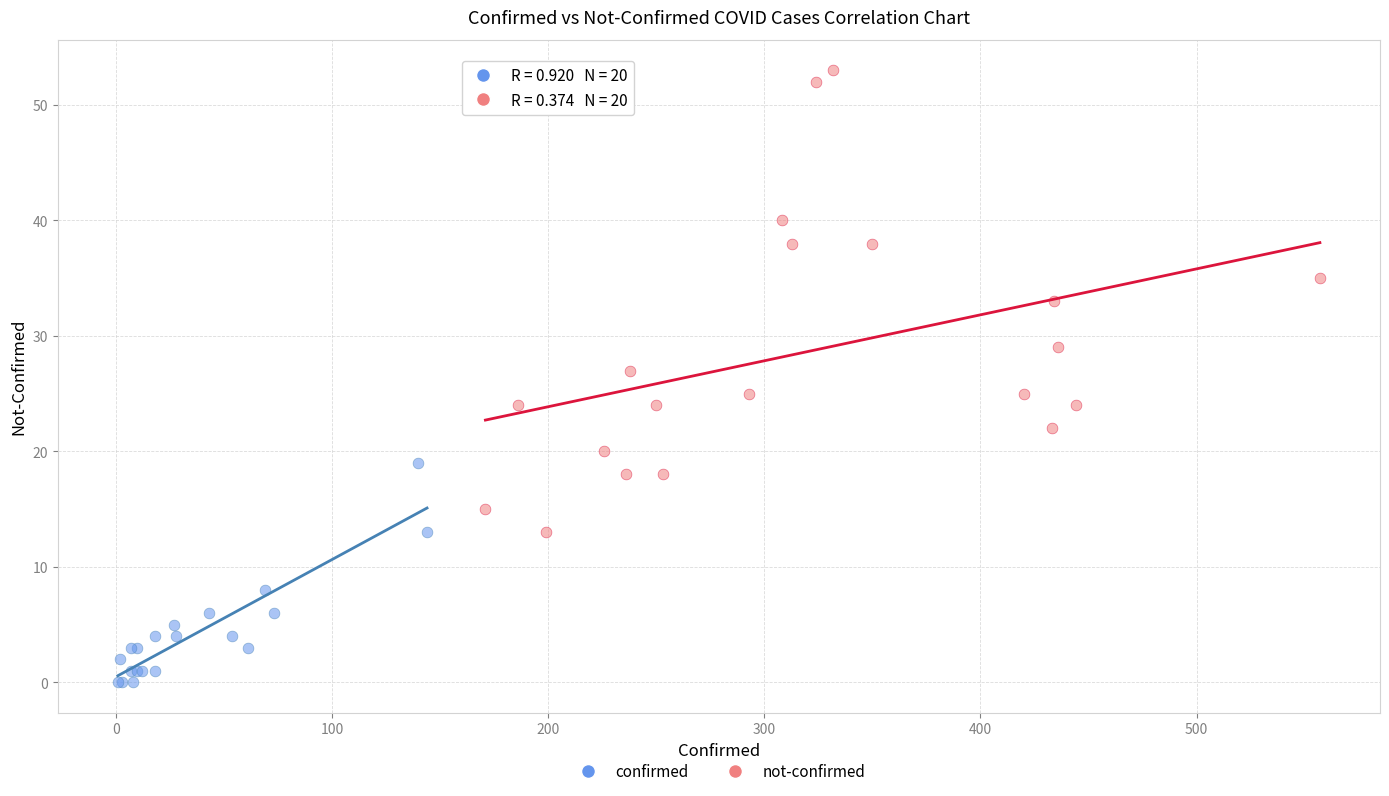

Which series reaches the minimum Y coordinate?

confirmed